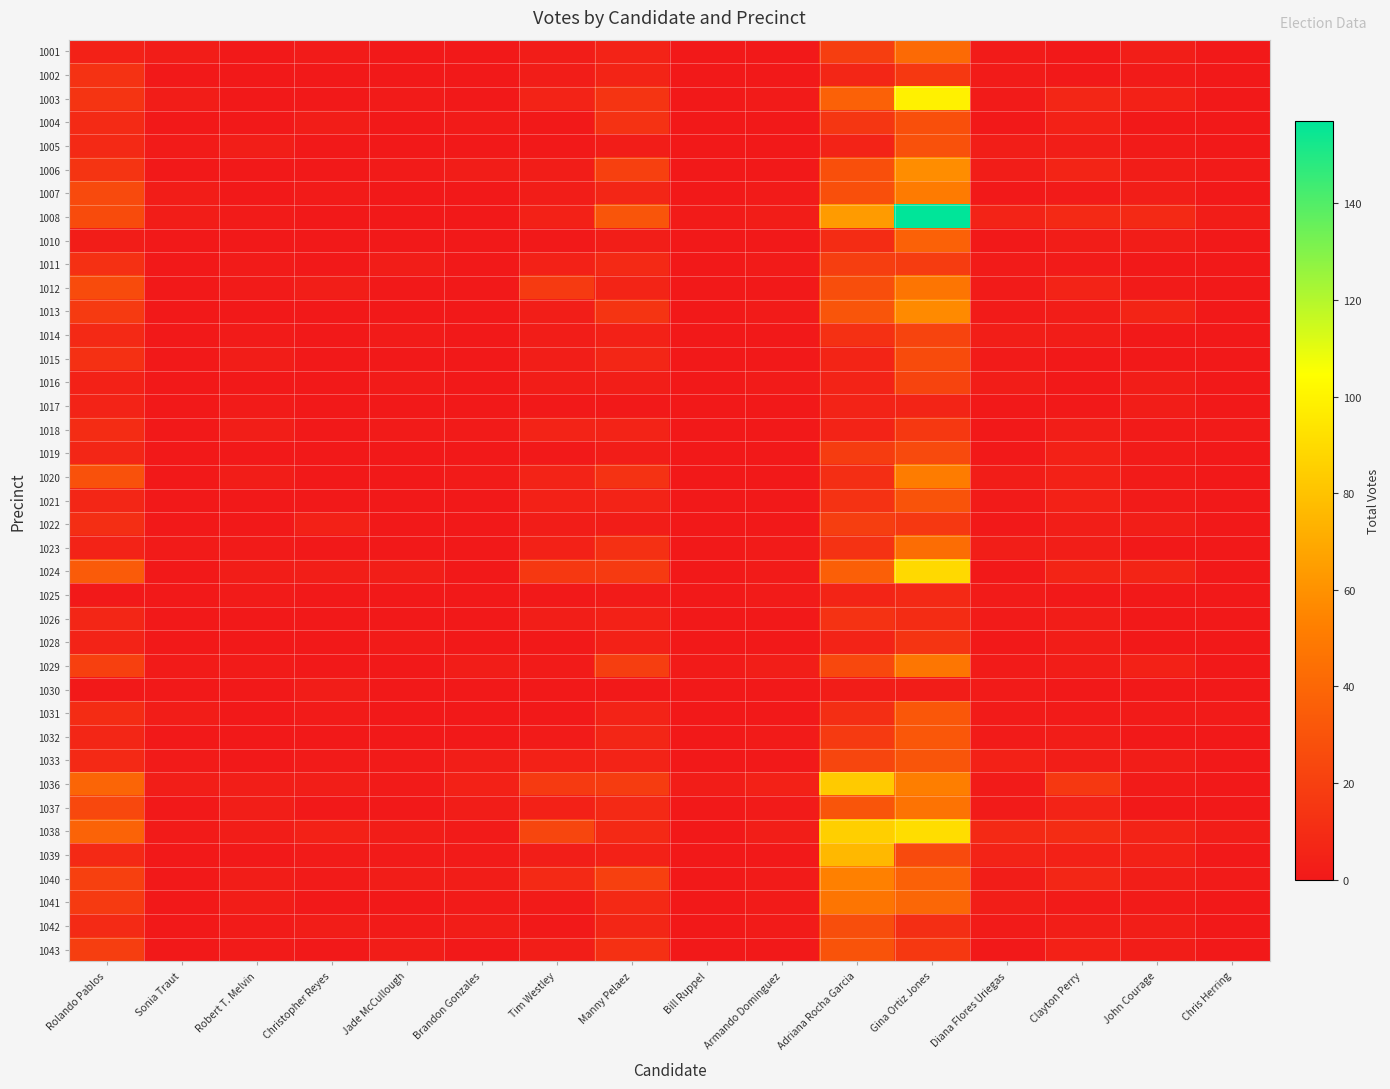

At how many categories does at least one series exceed 93?

1